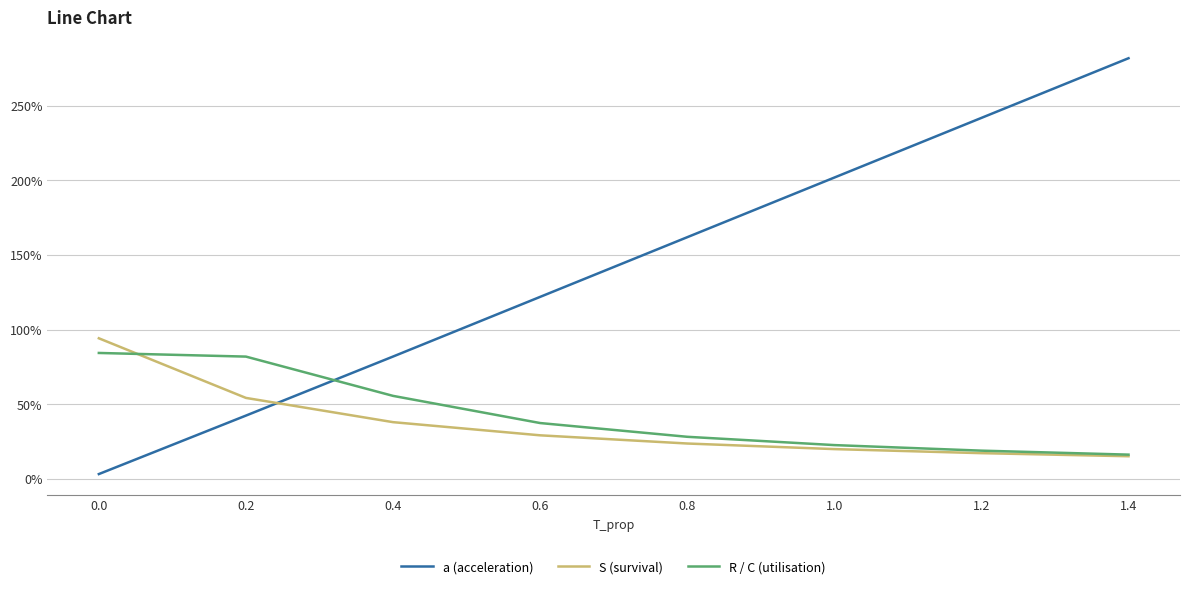

Is this an area chart (filled region under the line)?

No